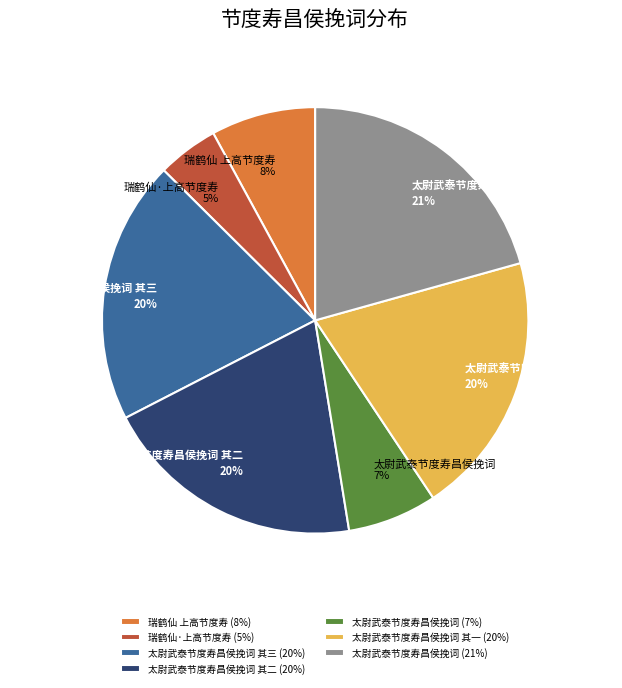

Is it true that 太尉武泰节度寿昌侯挽词 其二 (20%) is 20% of the pie?

True